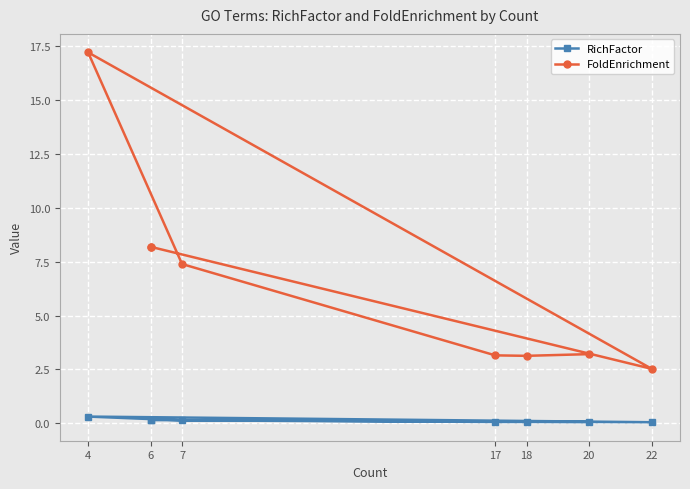

At 6, list the series in order from largest to smallest.

FoldEnrichment, RichFactor